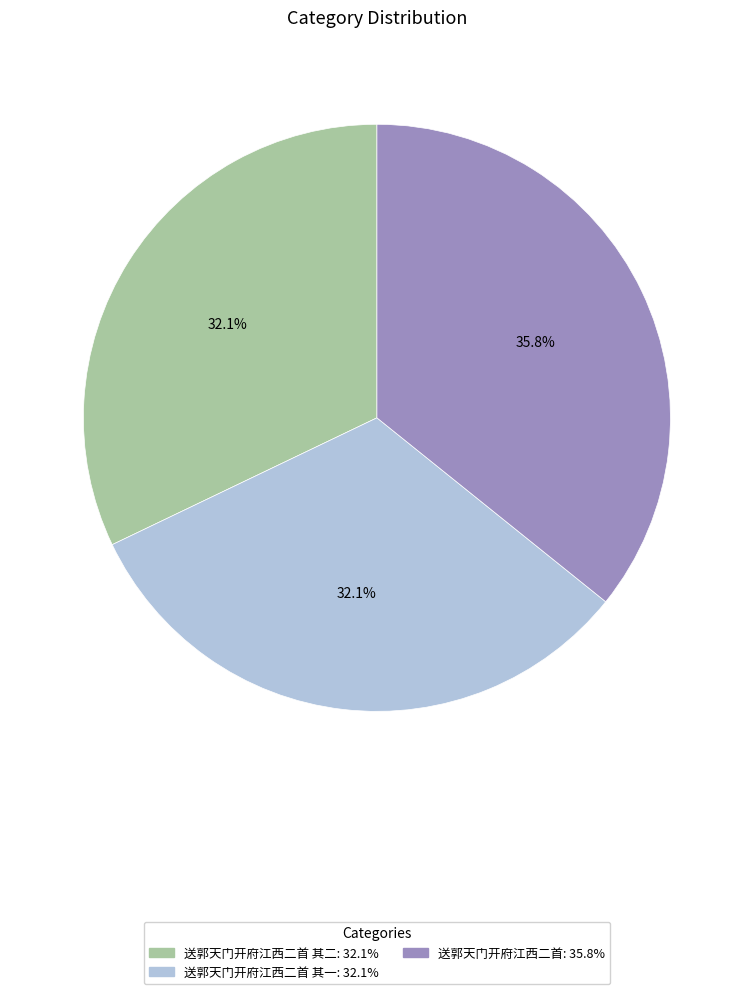

How many slices are in this pie chart?

3